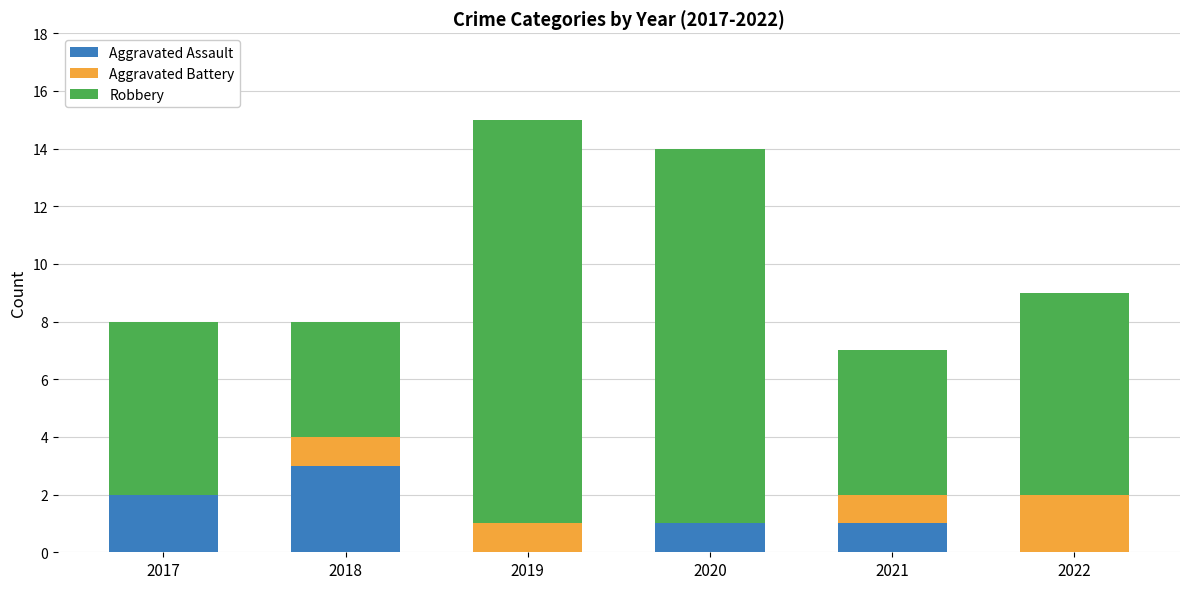

Count the number of categories in the chart.

6